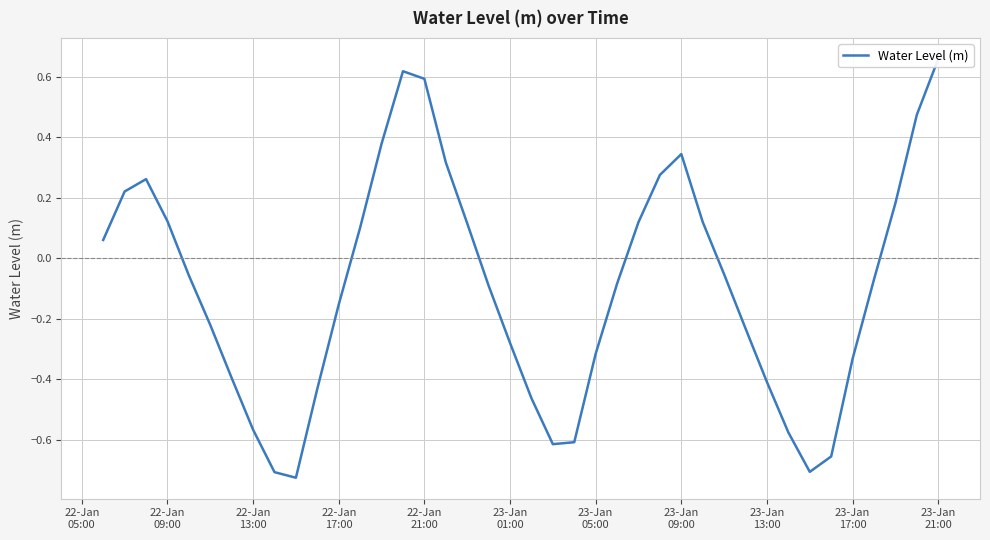

What is the sum of all values?

-3.8